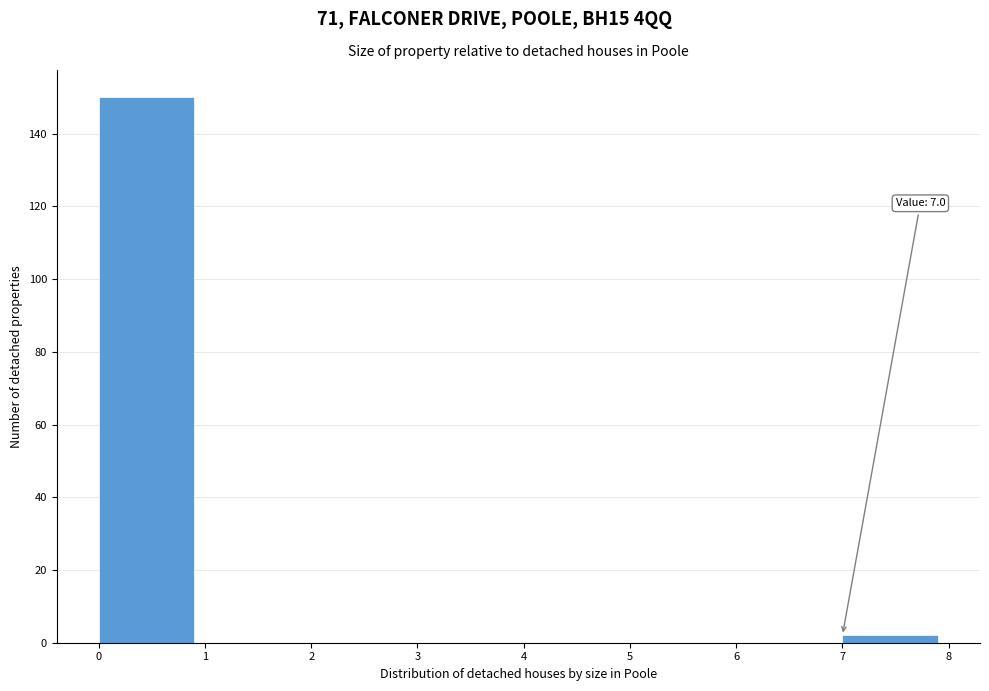

Over which range of the x-axis is the bar tallest?

0 to 1